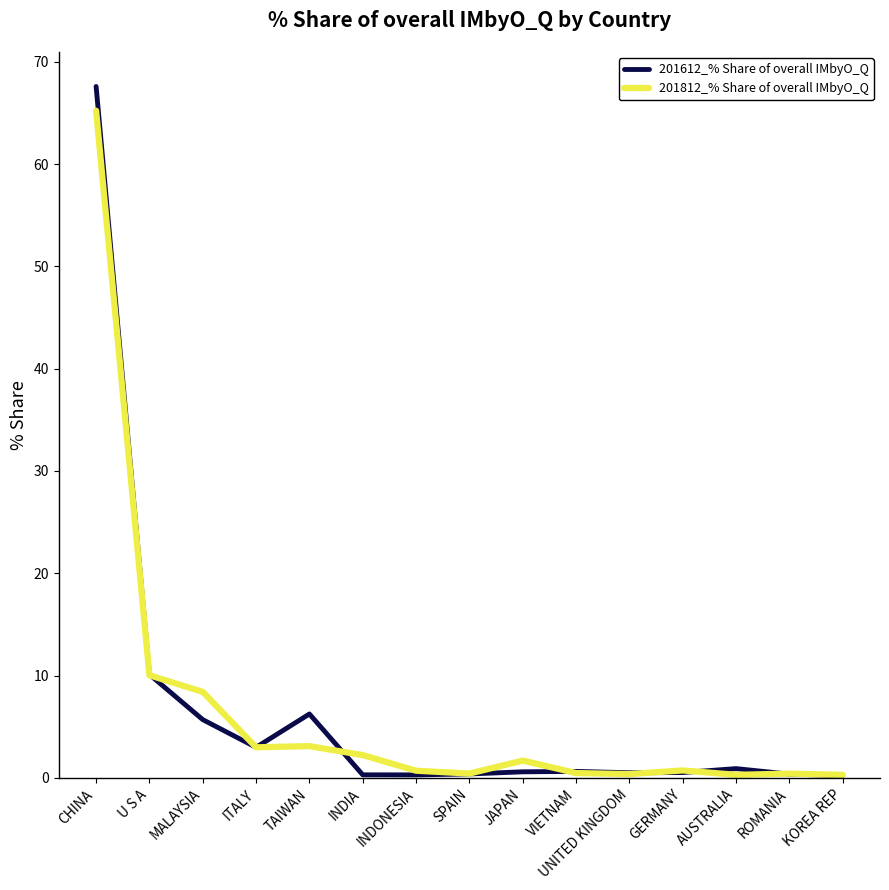

What is the sum of all 201812_% Share of overall IMbyO_Q values?

97.3